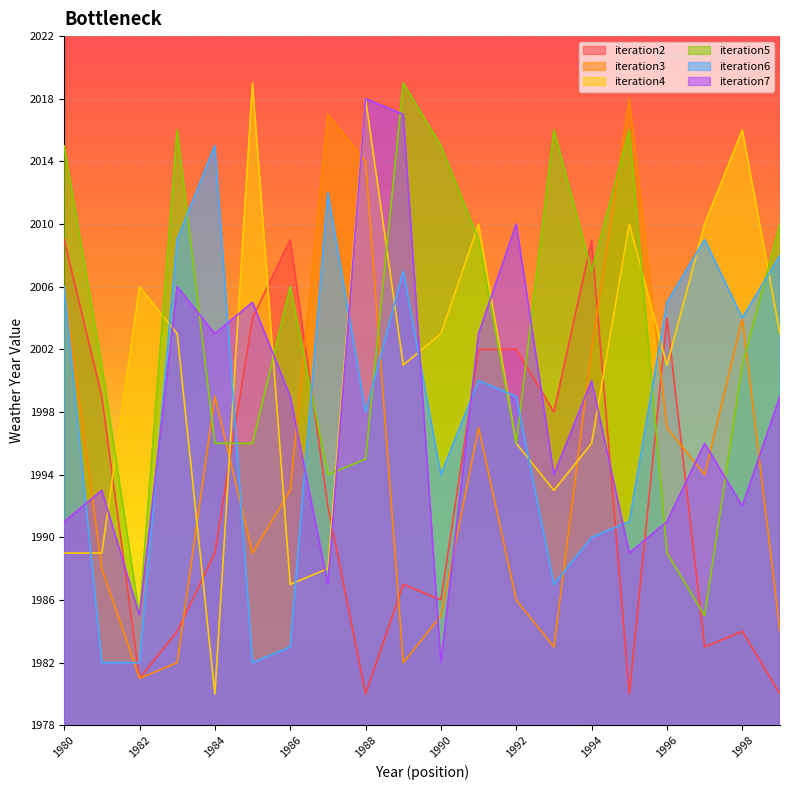

At which category does iteration7 reach its first local valley?

1982